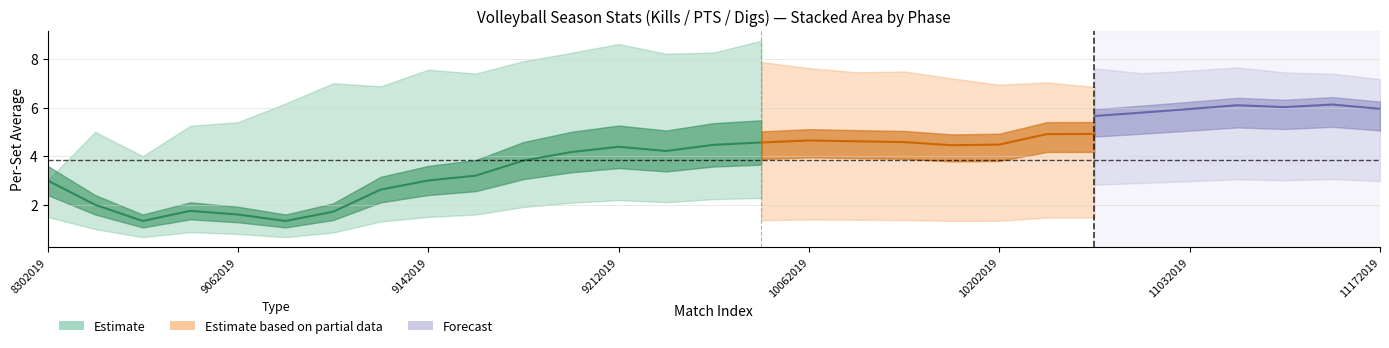

Does the chart display data point markers on the line(s)?

No